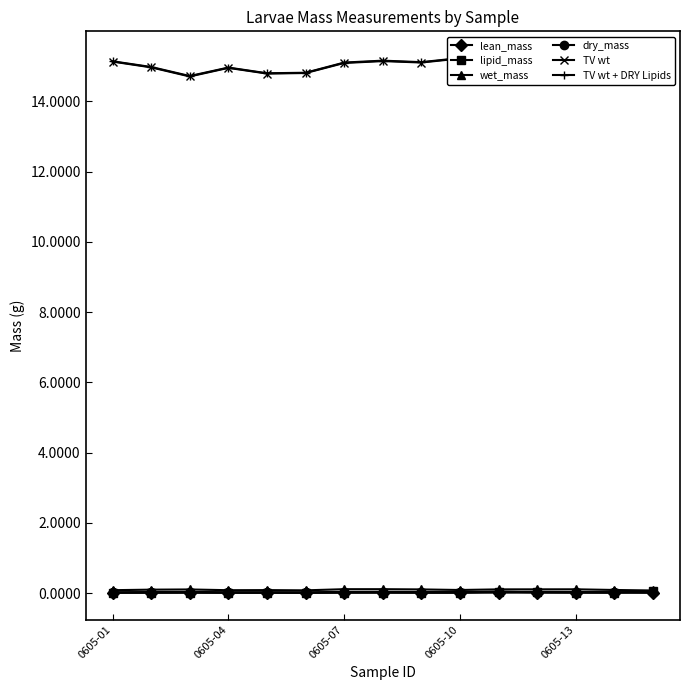

Rank the series at 10 from lowest to highest value.

lean_mass, dry_mass, lipid_mass, wet_mass, TV wt, TV wt + DRY Lipids